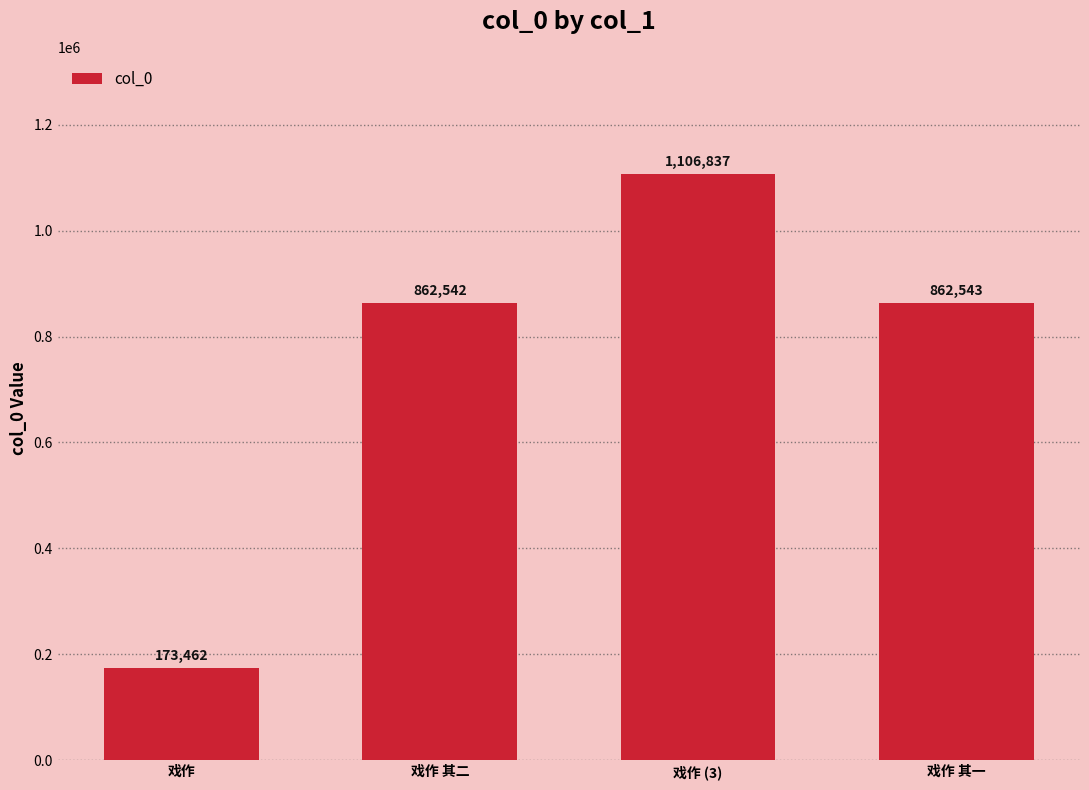

Which category has the highest value across all series?

戏作 (3)